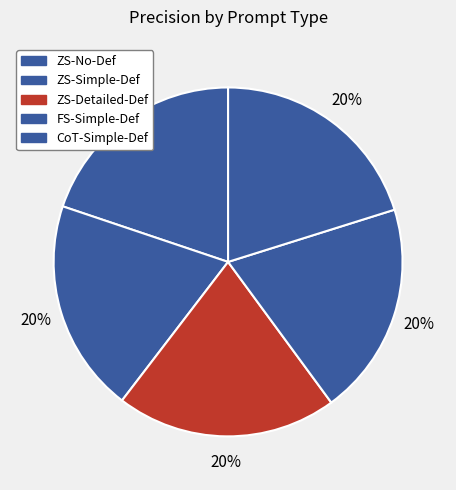

What is the largest slice in the pie chart?

ZS-Detailed-Def